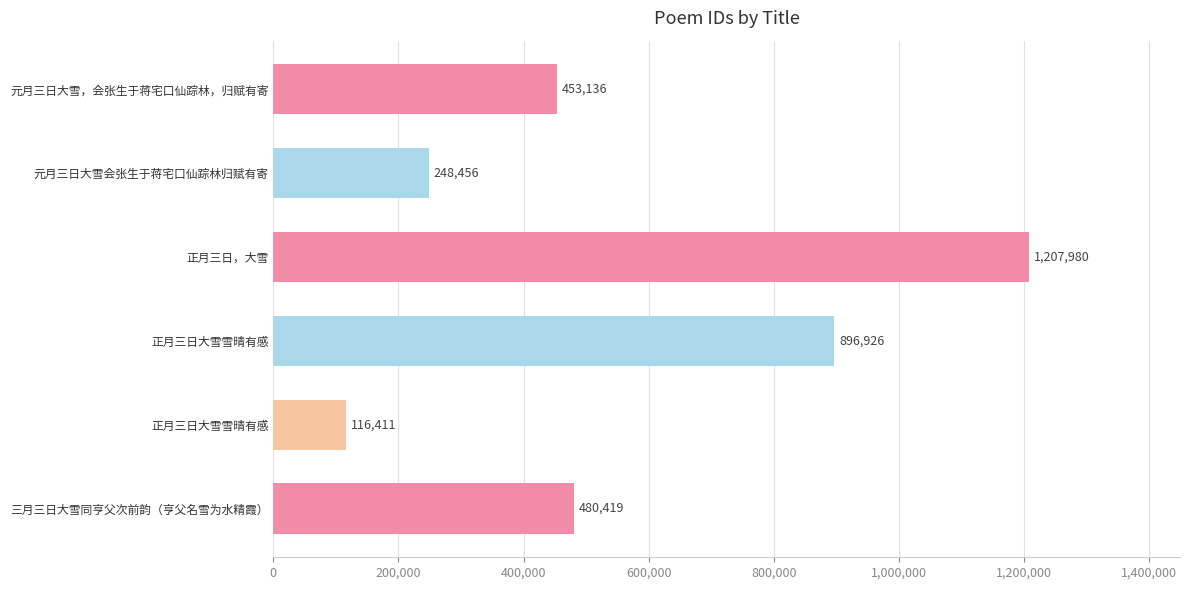

How many data points does each series have?

6